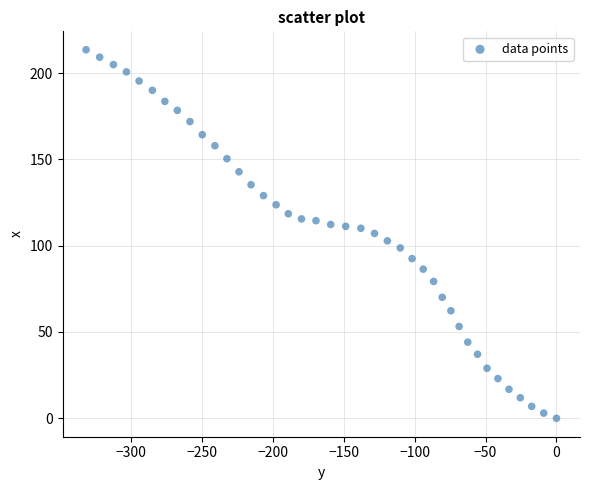

What is the range of X values (max minus min)?

331.9